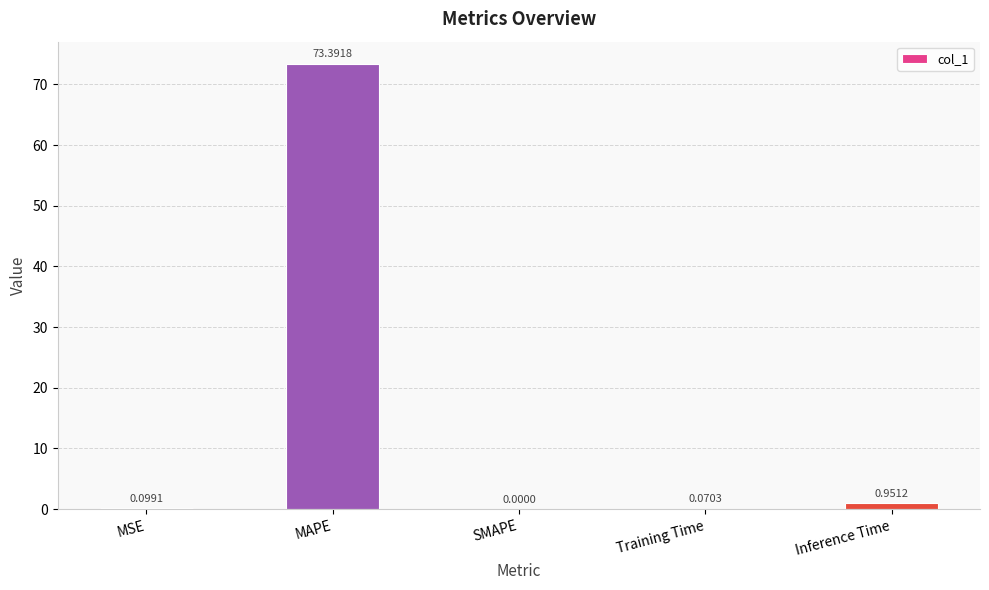

Which has a higher value, MSE or Inference Time?

Inference Time